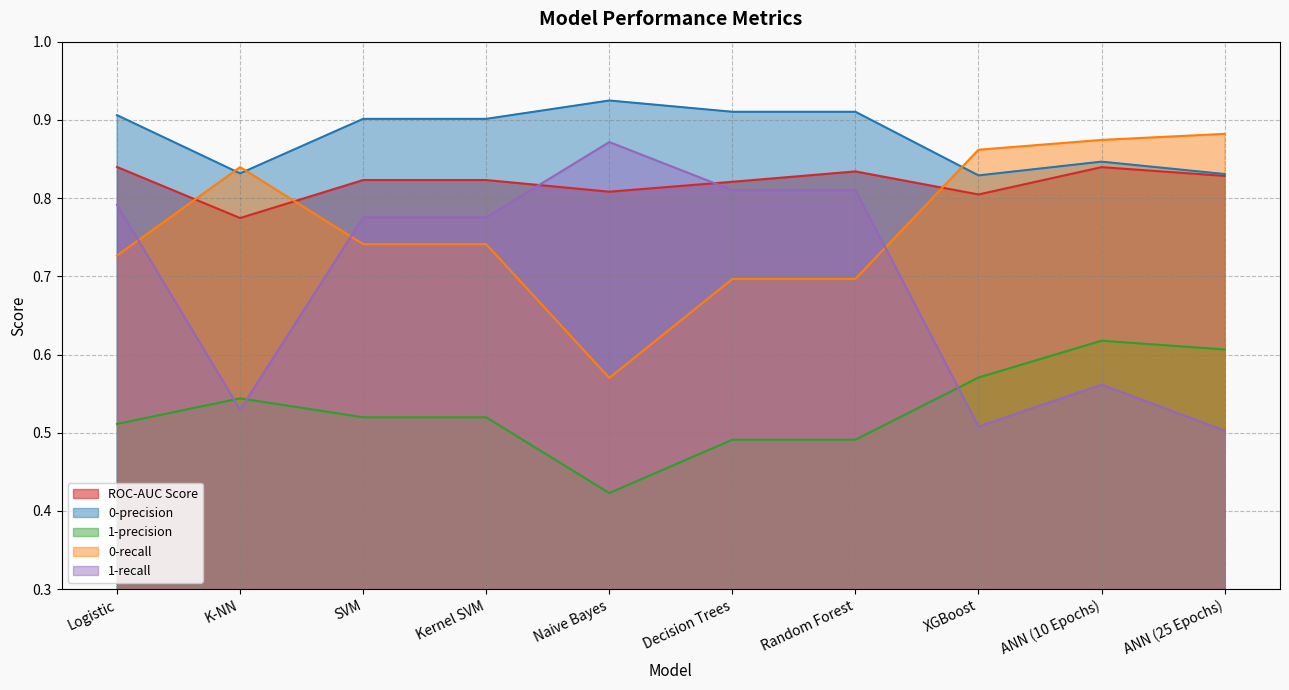

What is the difference between the highest and lowest values at ANN (10 Epochs)?

0.3